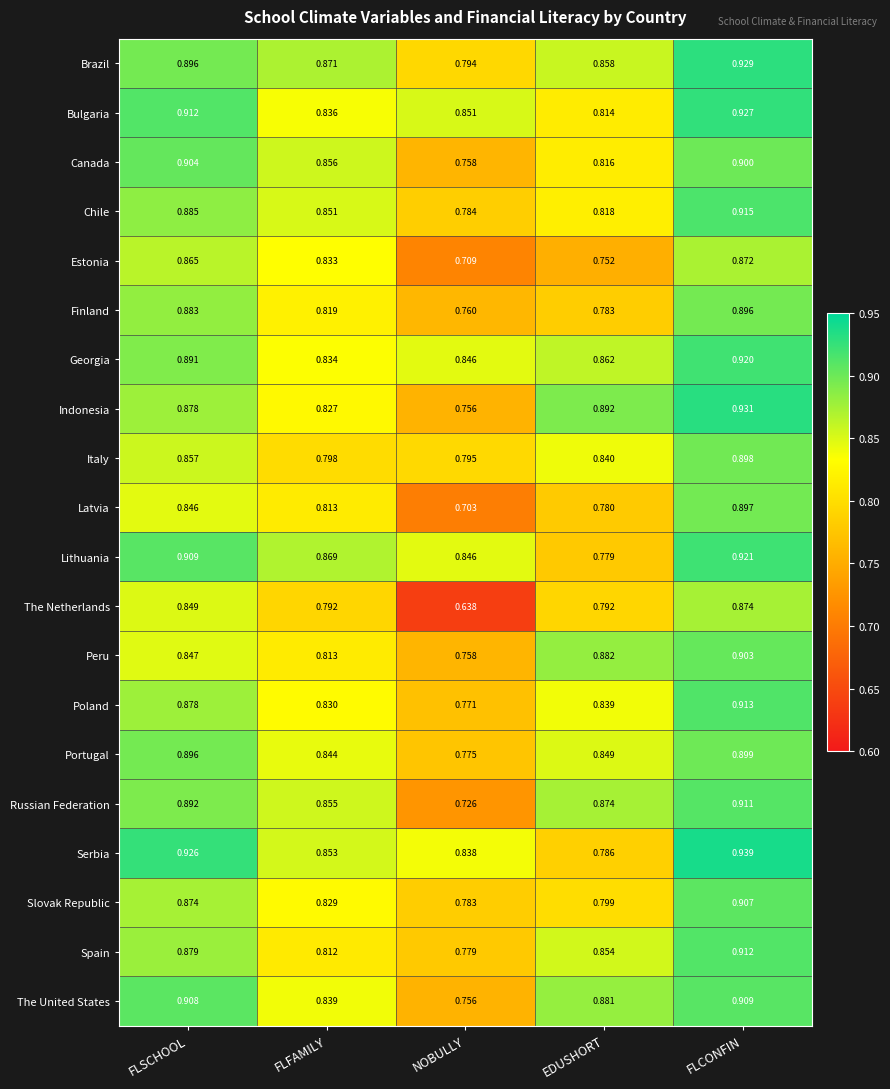

Where is The United States nearest to the value 0?

NOBULLY